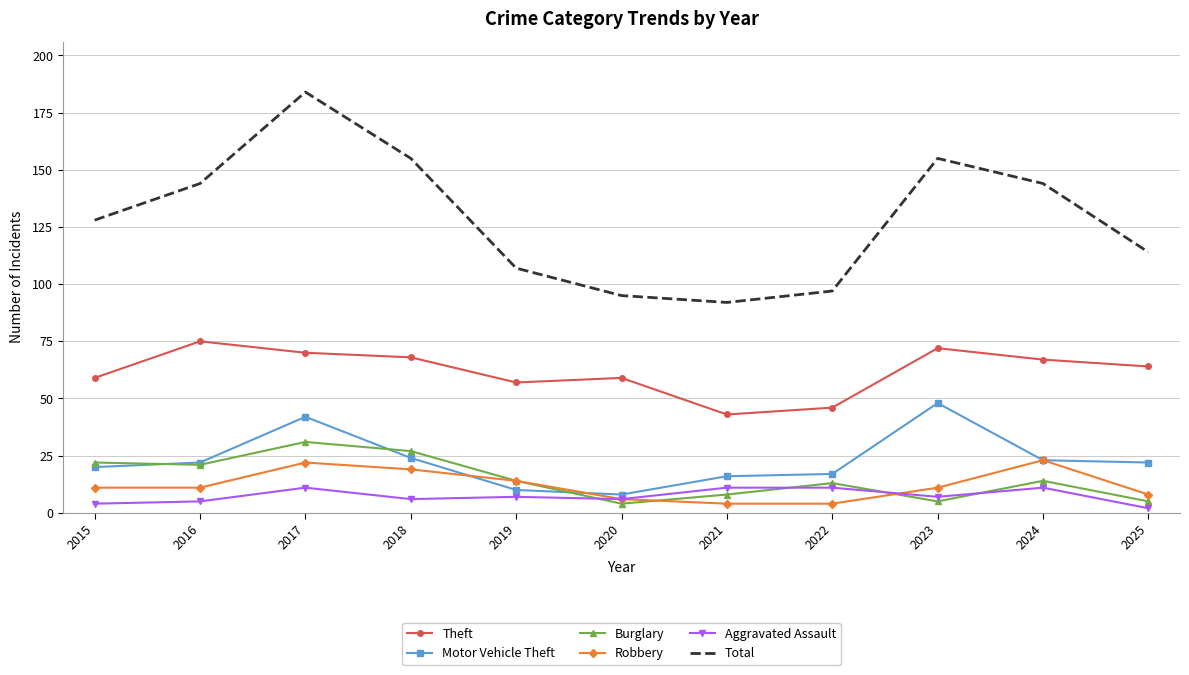

What is the maximum value for Burglary?

31